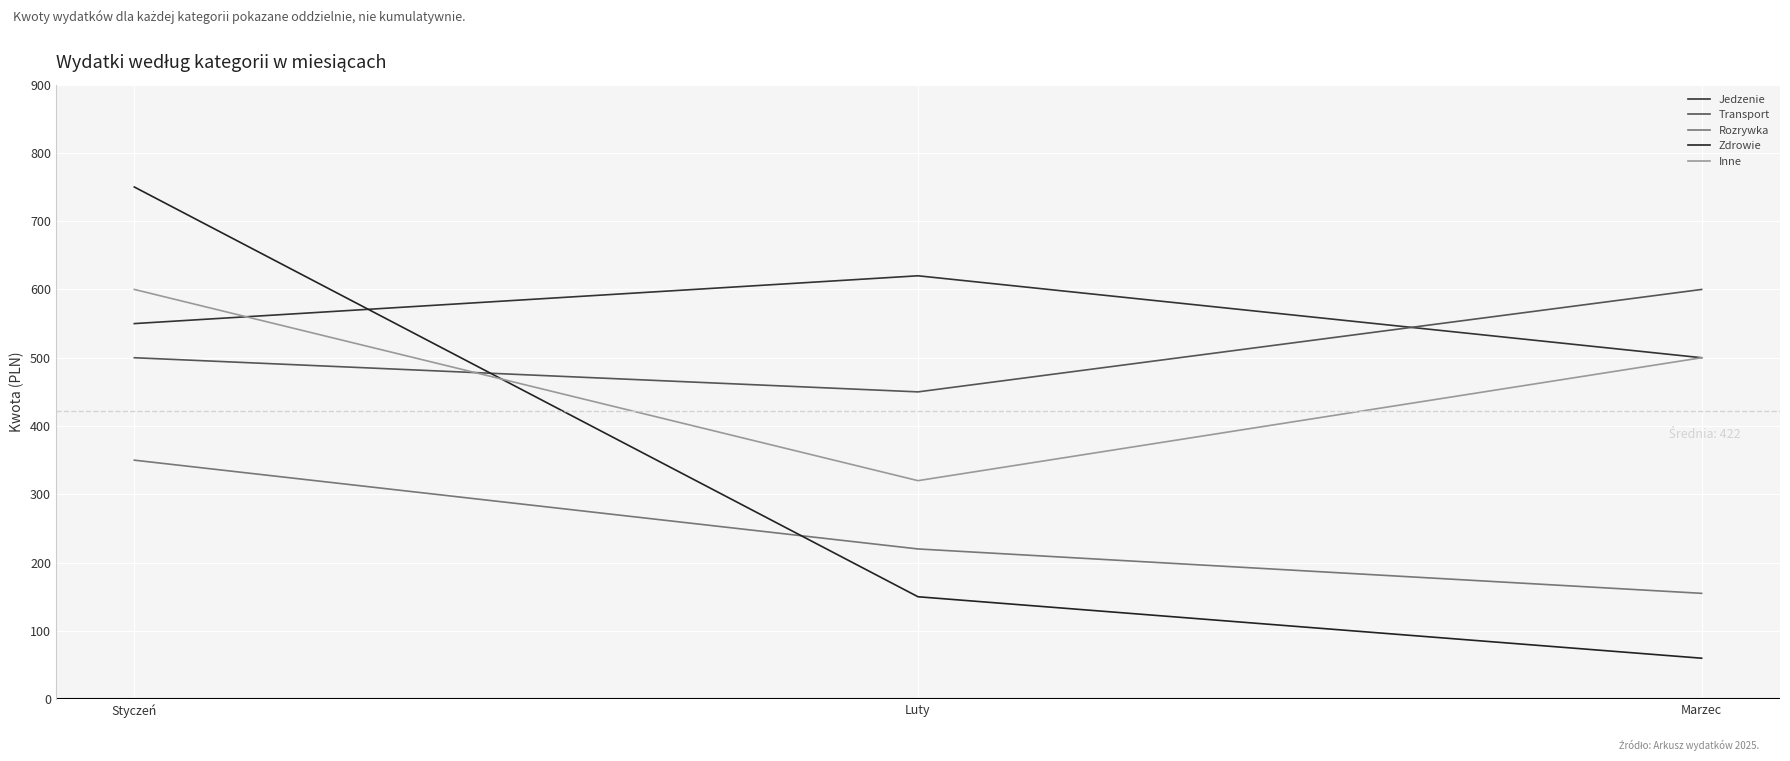

Reading left to right, what are all the values shown in this chart?

Jedzenie: Styczeń=550	Luty=620	Marzec=500
Transport: Styczeń=500	Luty=450	Marzec=600
Rozrywka: Styczeń=350	Luty=220	Marzec=155
Zdrowie: Styczeń=750	Luty=150	Marzec=60
Inne: Styczeń=600	Luty=320	Marzec=500